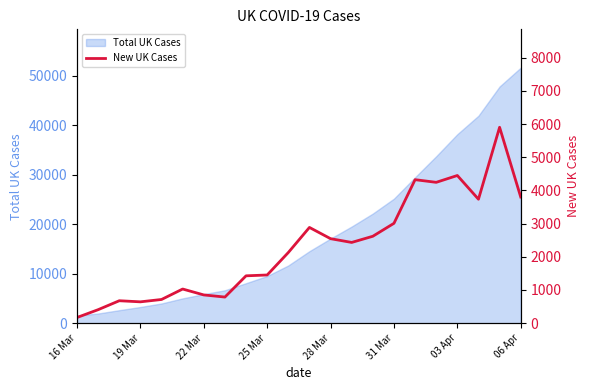

Between 22 Mar and 06 Apr, which is larger?

06 Apr